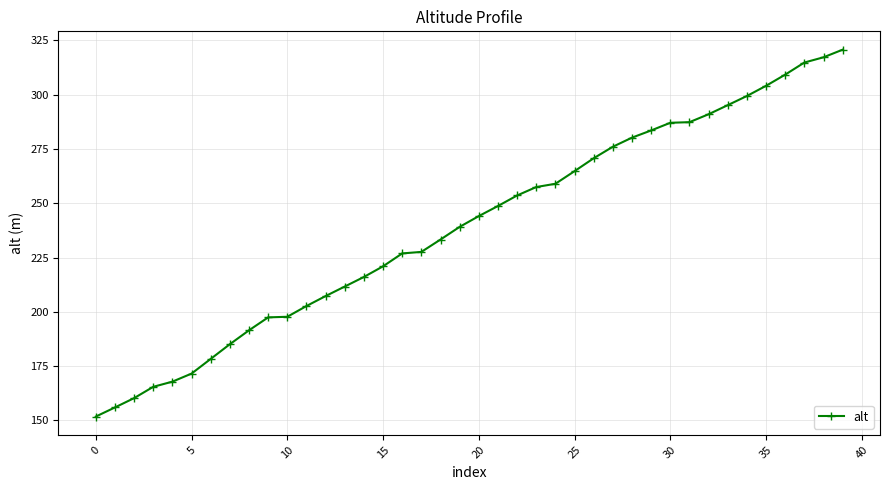

What is the sum of all values?

9572.4